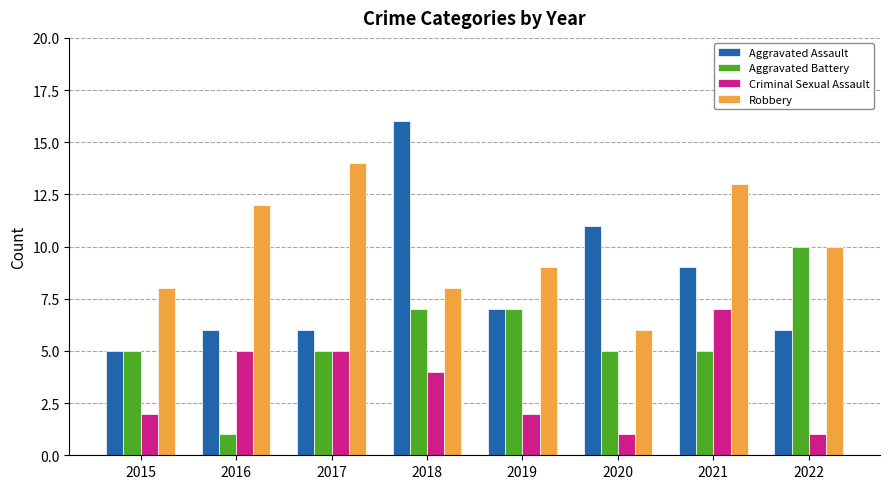

What is the greatest value displayed?

16